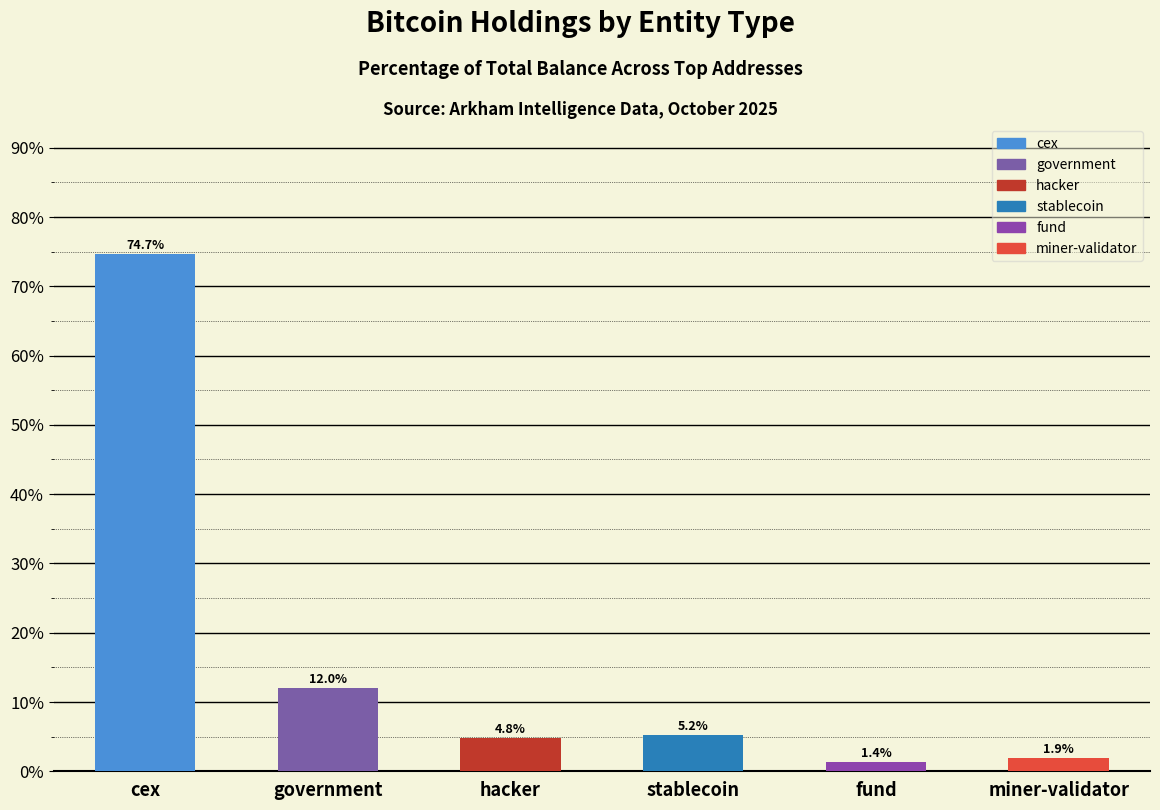

Reading left to right, transcribe all the data shown in this chart.

cex=74.7	government=12.0	hacker=4.8	stablecoin=5.2	fund=1.4	miner-validator=1.9